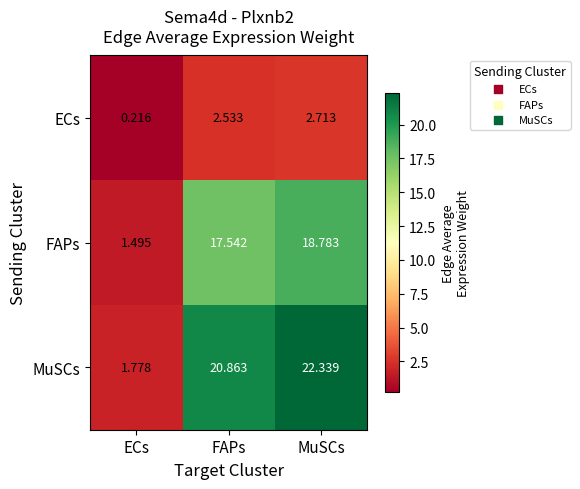

Rank the series at MuSCs from highest to lowest value.

MuSCs, FAPs, ECs